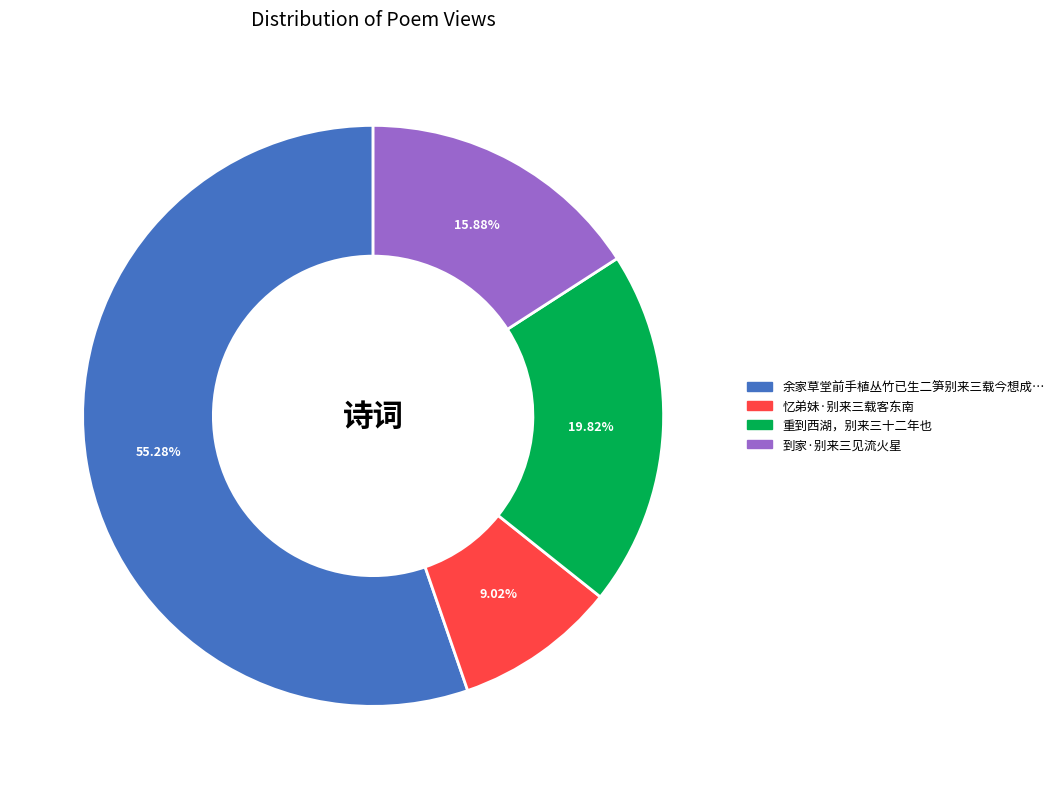

Count the number of slices in the pie.

4